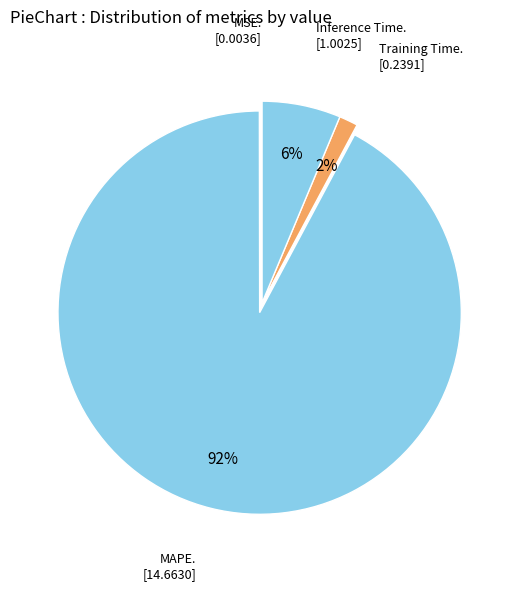

To the nearest percent, what is the average slice percentage?

25%